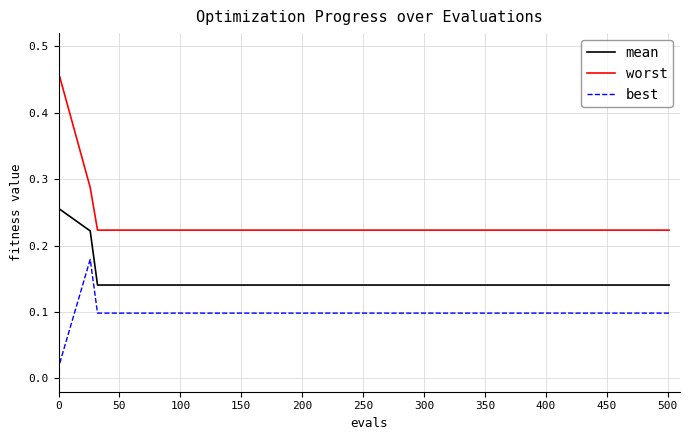

Which series has the largest total across all categories?

worst